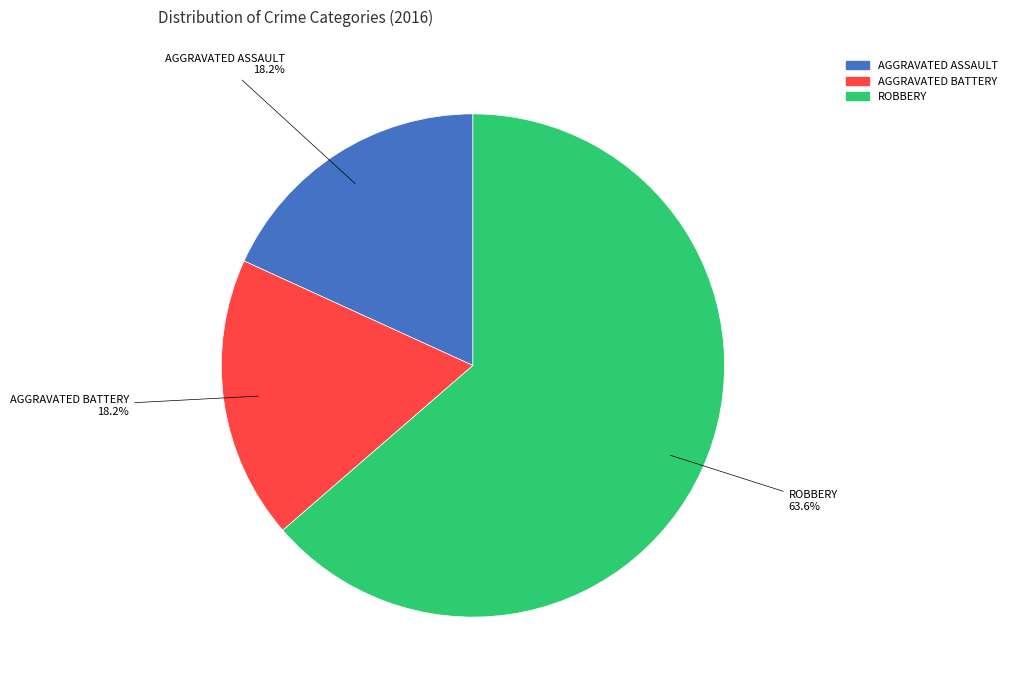

To the nearest percent, what is the difference between the largest and smallest slice percentages?

45%